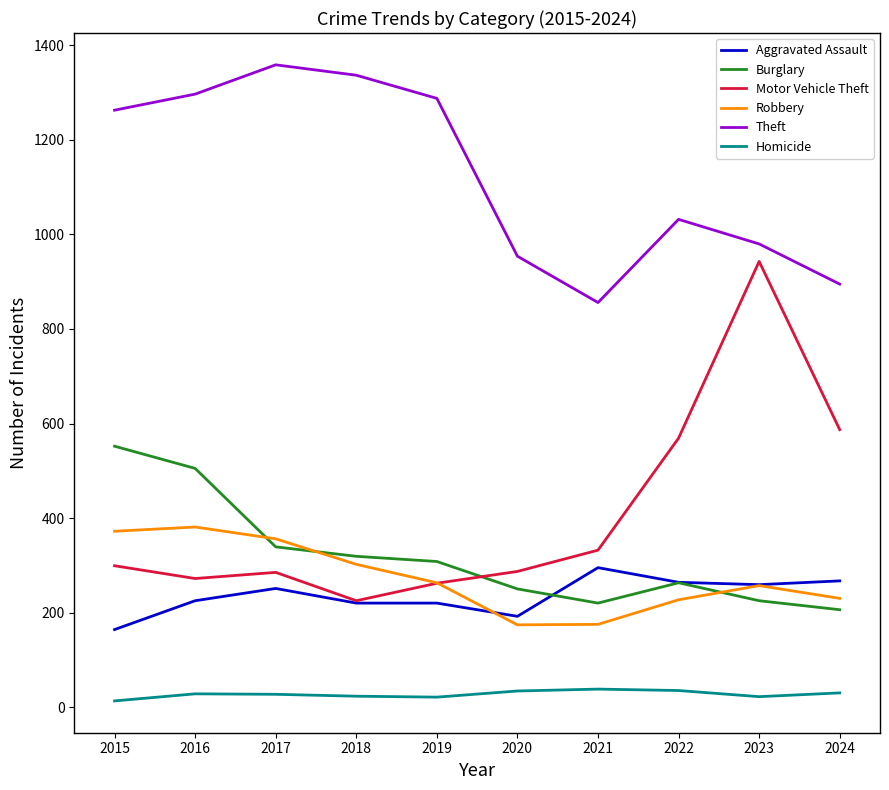

In Robbery, how many points are higher than both neighbors (excluding endpoints)?

2